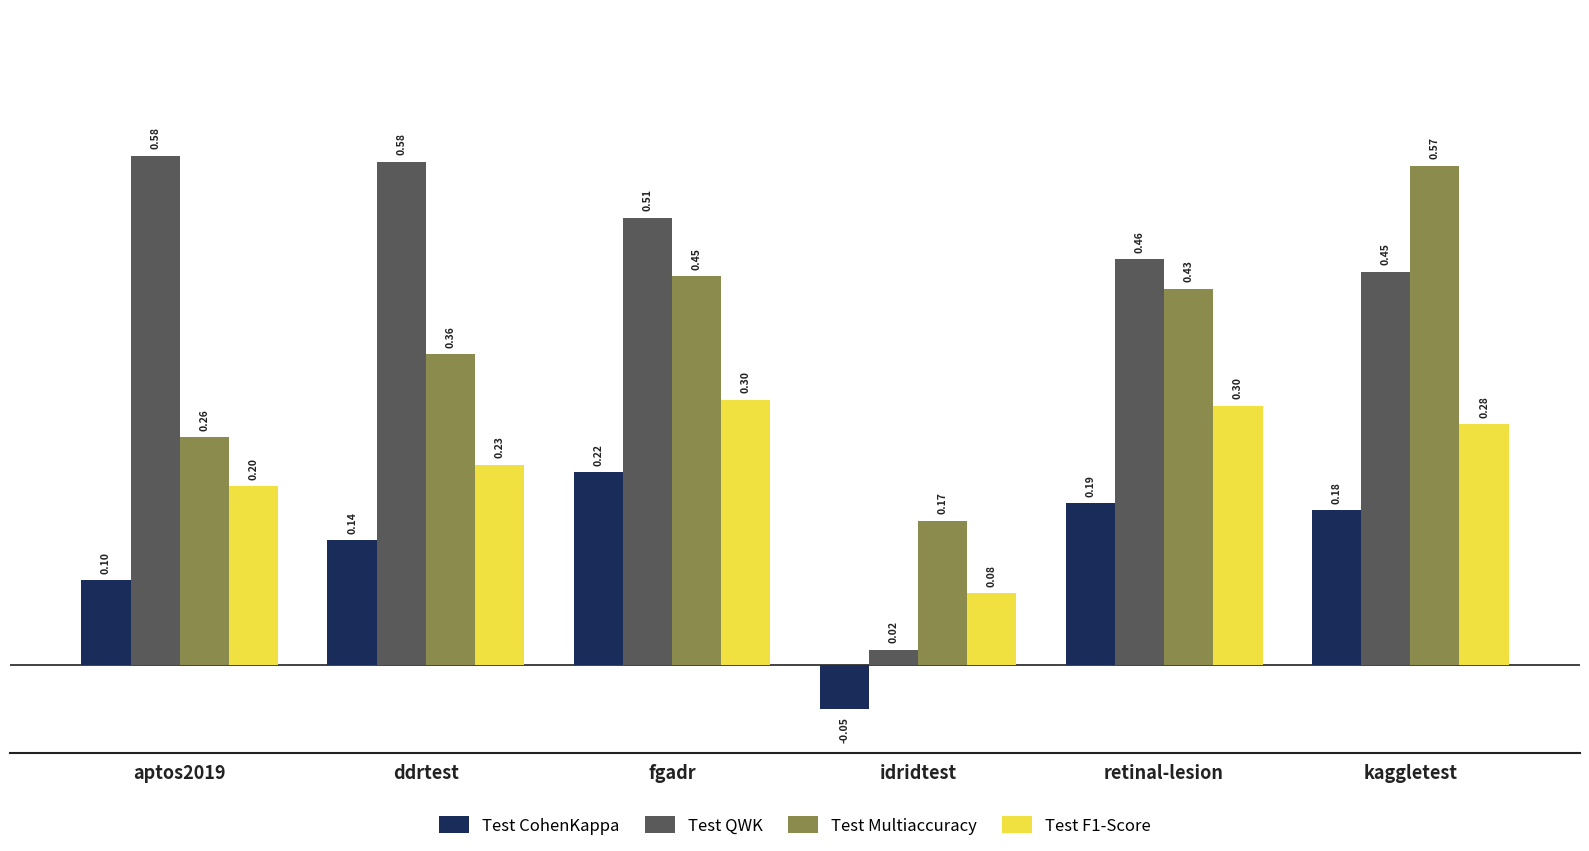

Is the value of Test QWK at ddrtest greater than the value of Test F1-Score at kaggletest?

Yes